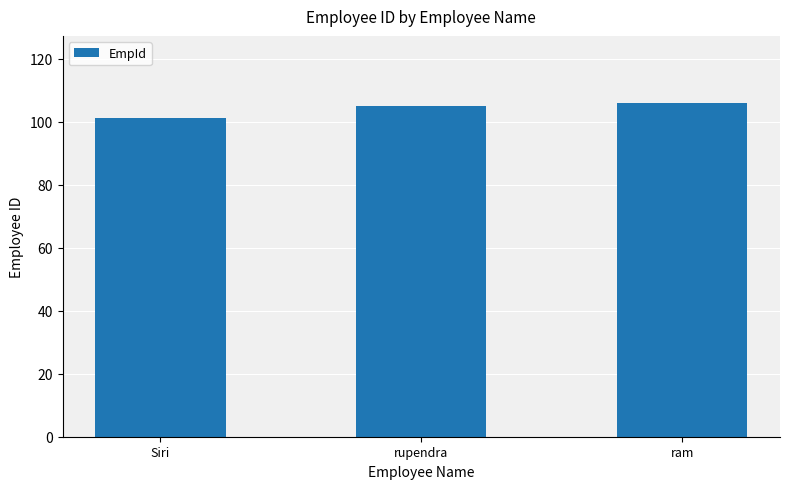

What position from the left is rupendra?

2